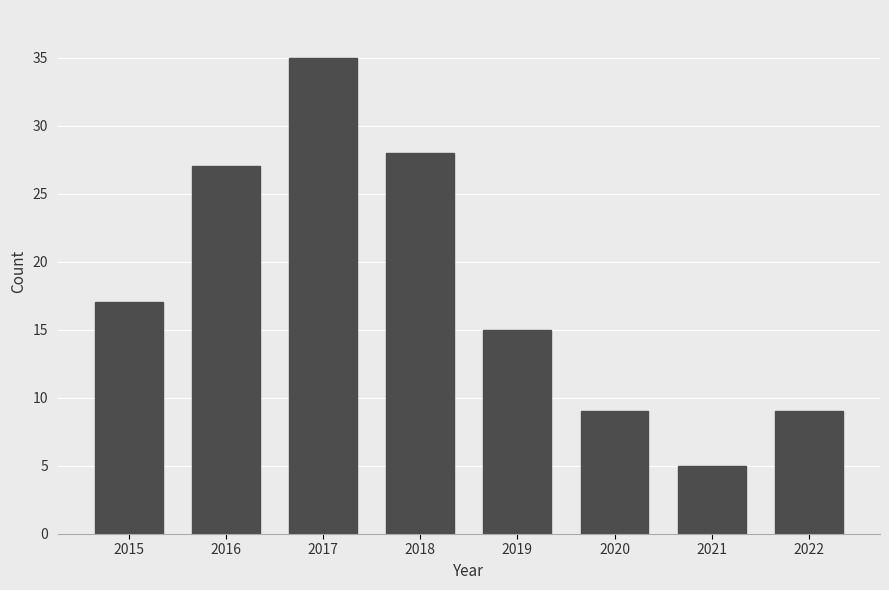

What is the sum of the values at 2017 and 2021?

40